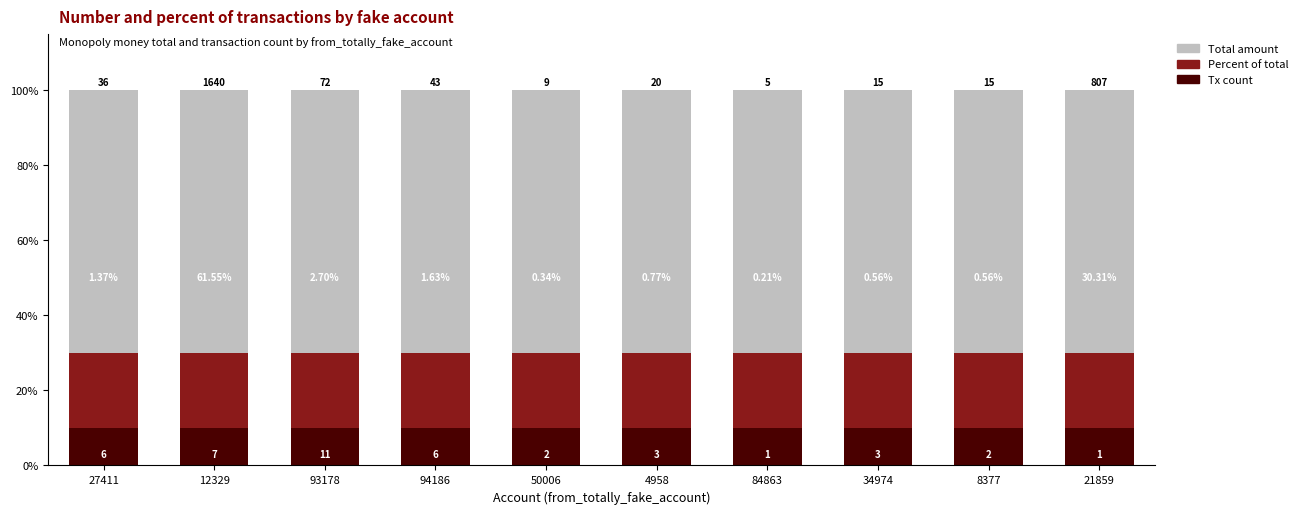

Are the bars grouped side by side (vs. stacked)?

No